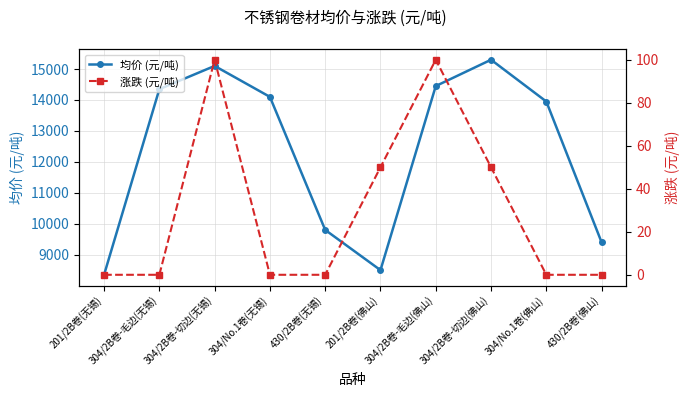

Which series changed the most between 304/2B卷-毛边(无锡) and 430/2B卷(佛山)?

均价 (元/吨)